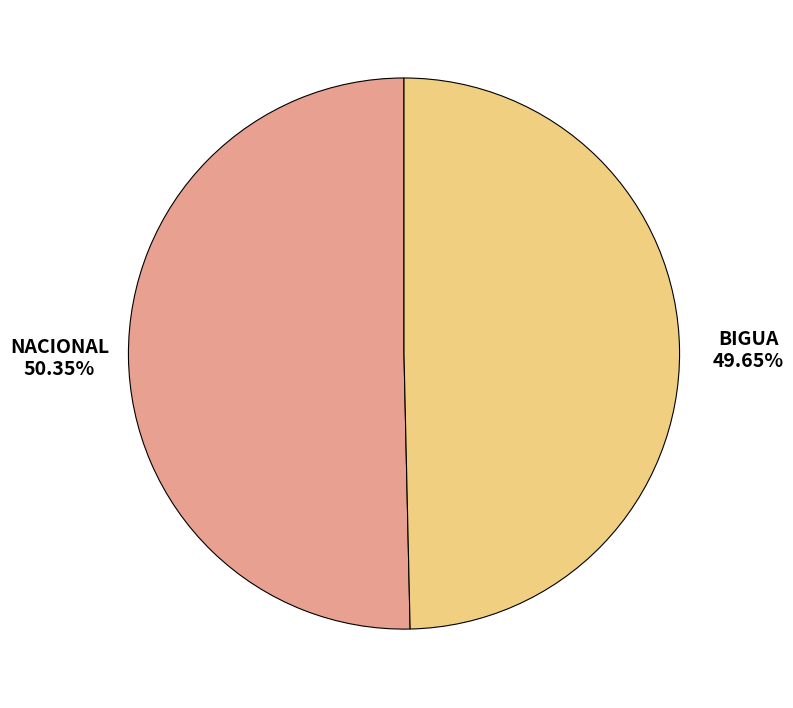

Is there any slice that represents more than half of the pie?

Yes